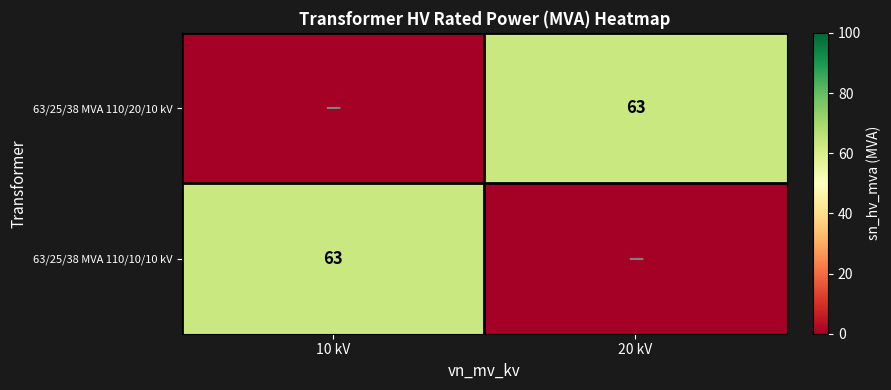

Is it true that 63/25/38 MVA 110/10/10 kV equals 43 at 10 kV?

False